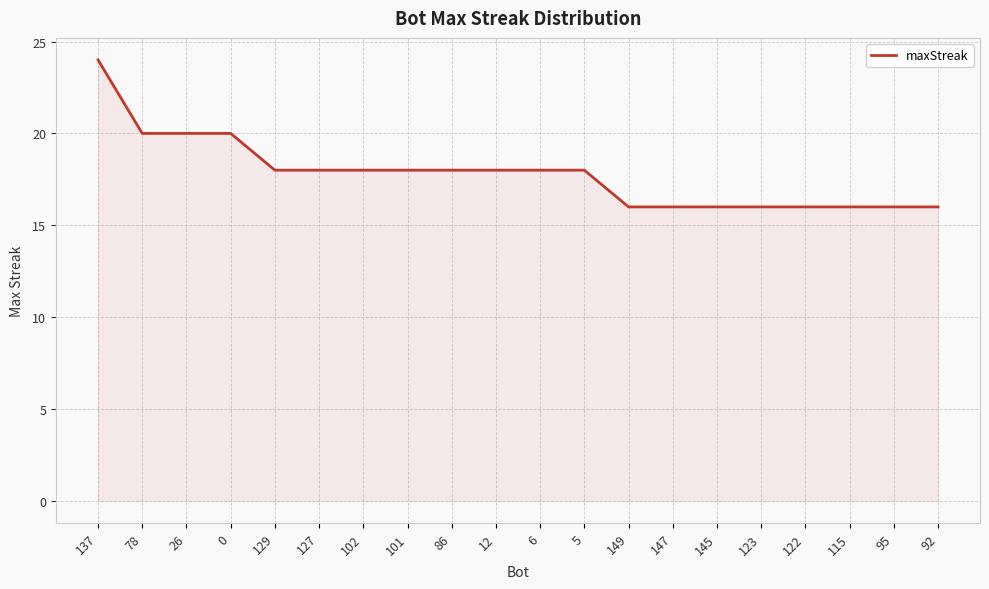

Reading left to right, list all the values displayed in this chart.

24	20	20	20	18	18	18	18	18	18	18	18	16	16	16	16	16	16	16	16